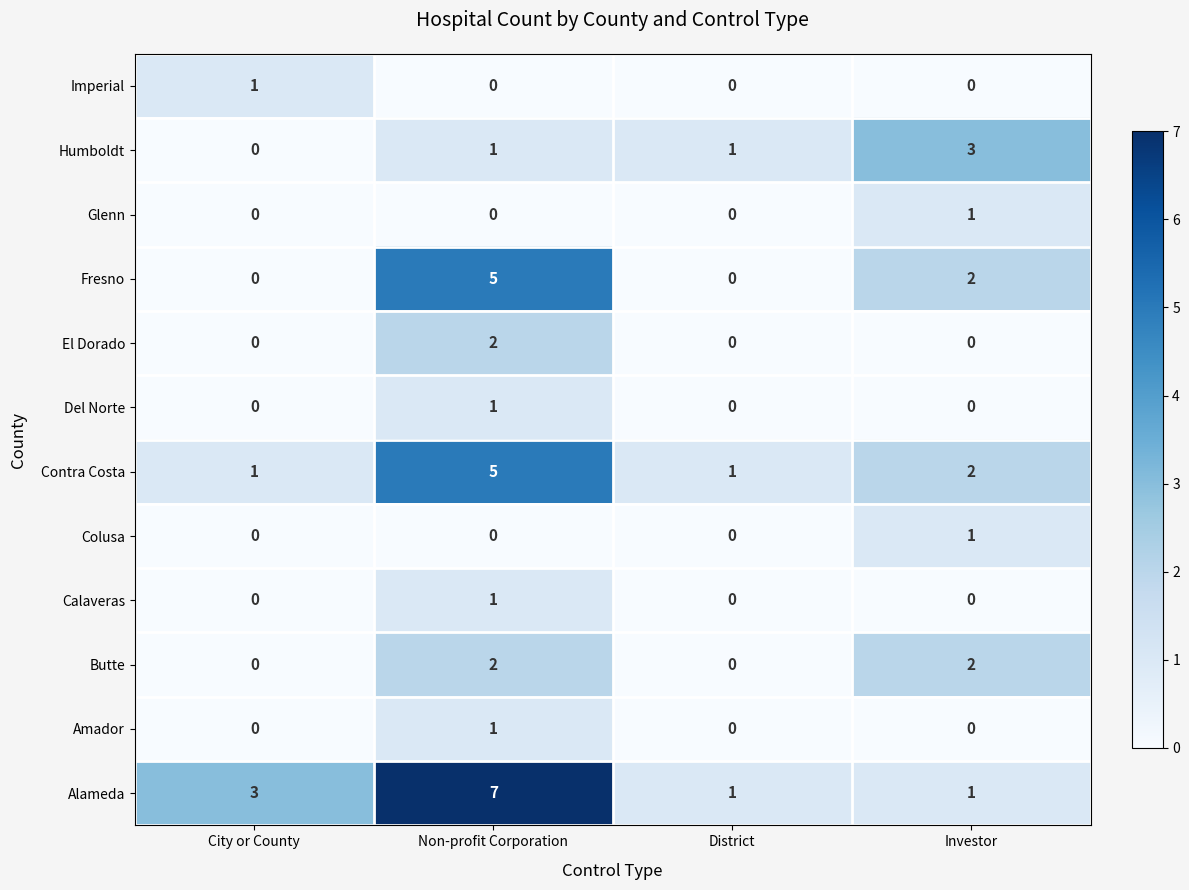

Where is Fresno nearest to the value 2?

Investor